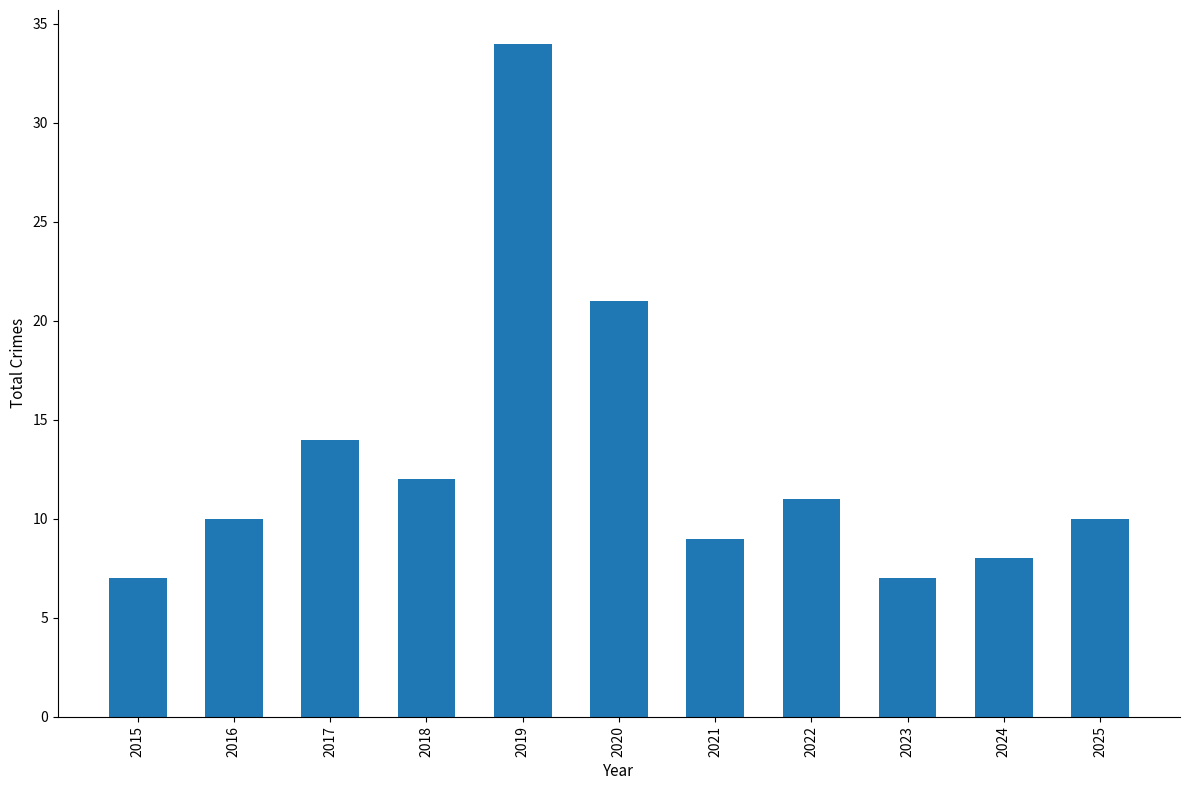

At which label is the value closest to 20?

2020